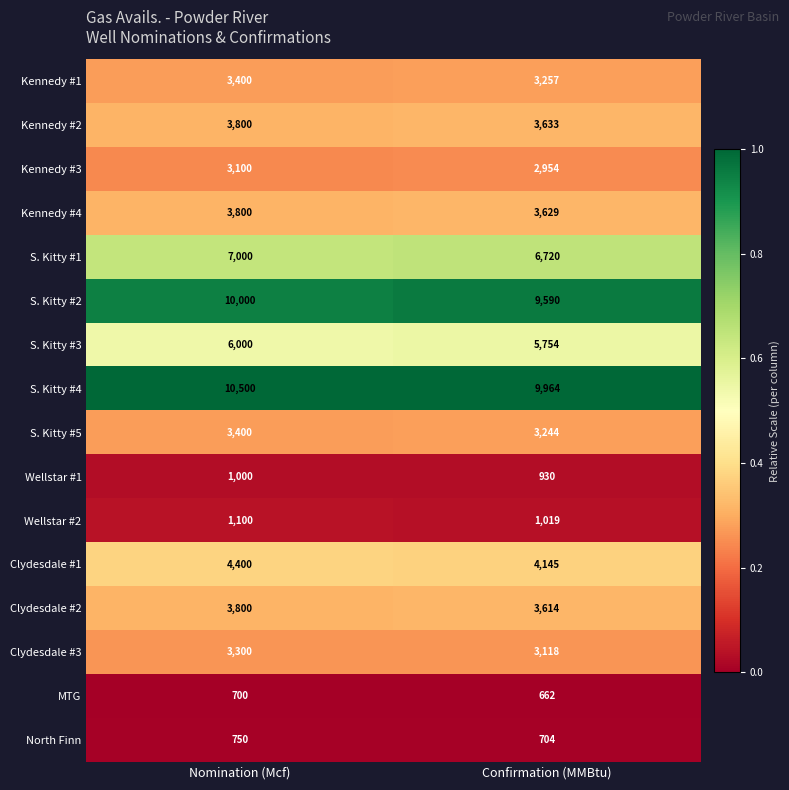

List the labels in order of S. Kitty #4 value, largest first.

Nomination (Mcf), Confirmation (MMBtu)